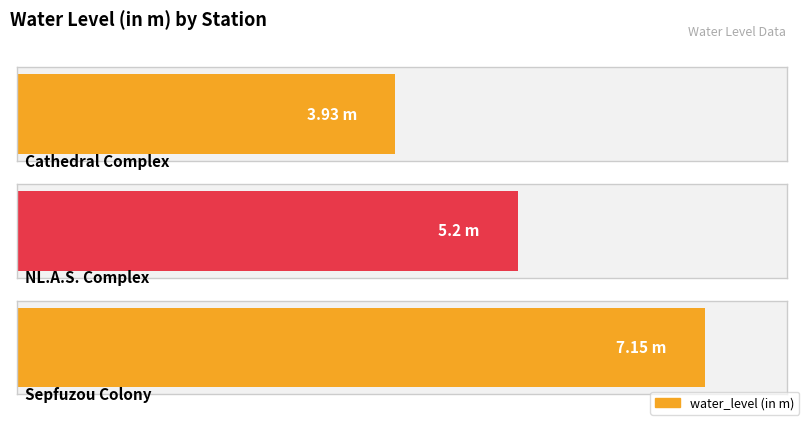

What is the label of the 1st bar from the right?

Sepfuzou Colony